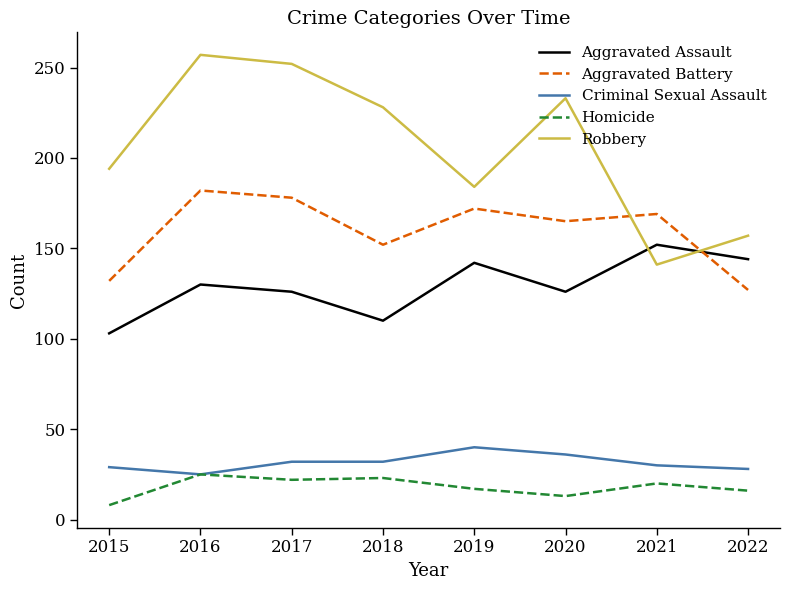

True or false: Aggravated Battery and Criminal Sexual Assault intersect in this chart.

False